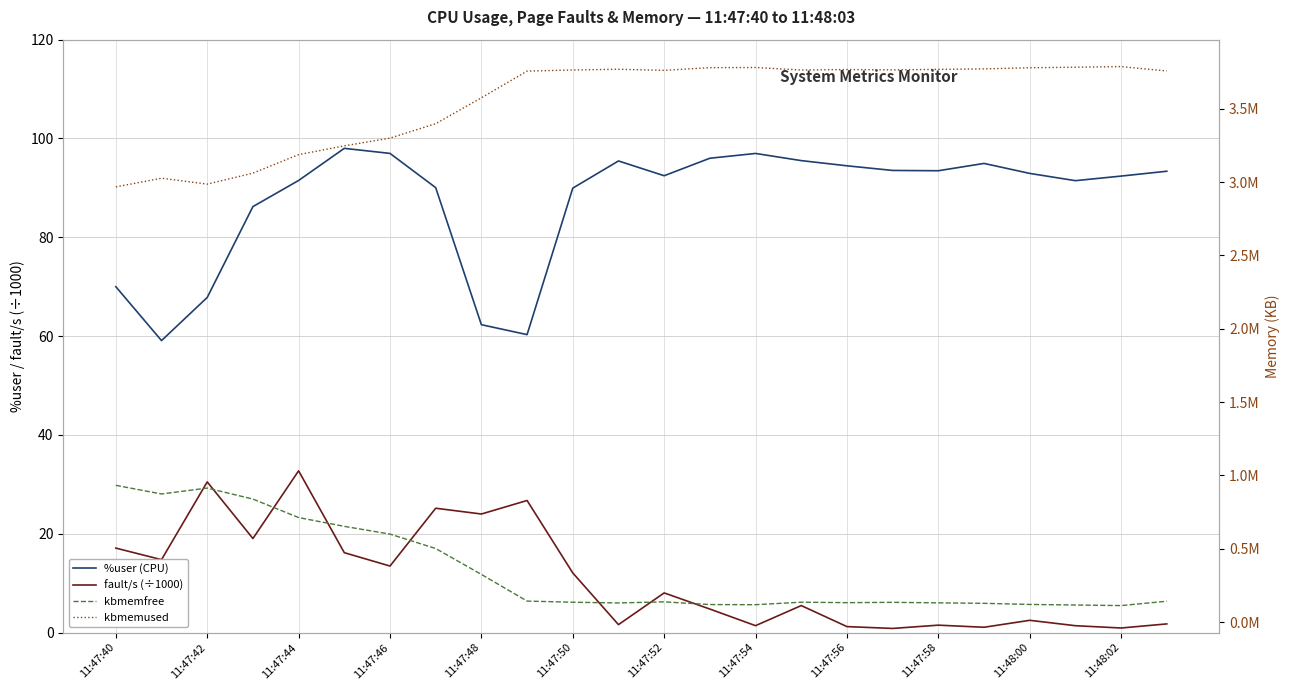

Read the kbmemfree value at 11:48:00.

120412.0